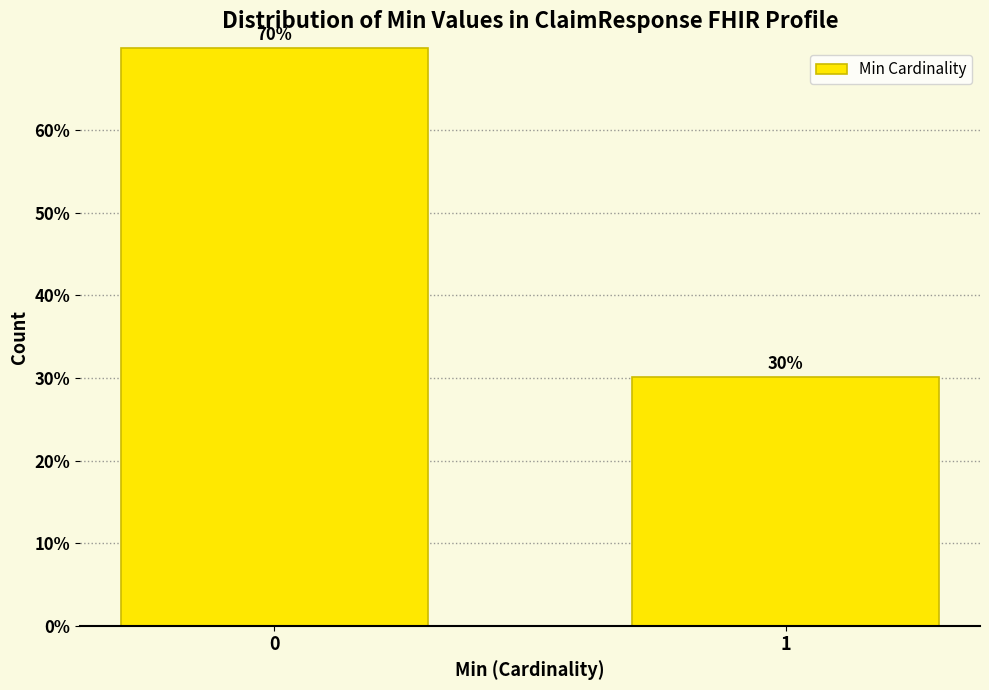

What is the value of the 2nd bar from the left?

30.1